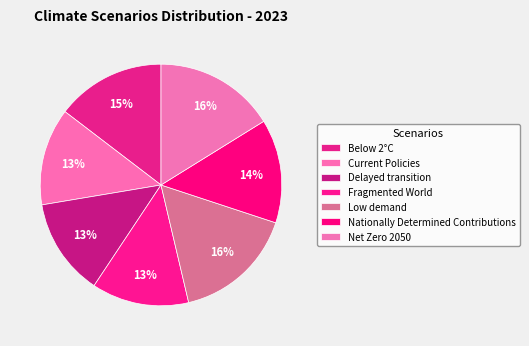

How many slices are in this pie chart?

7